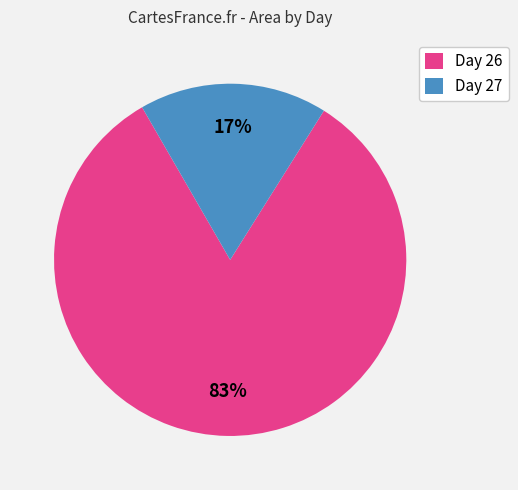

To the nearest percent, what is the average slice percentage?

50%